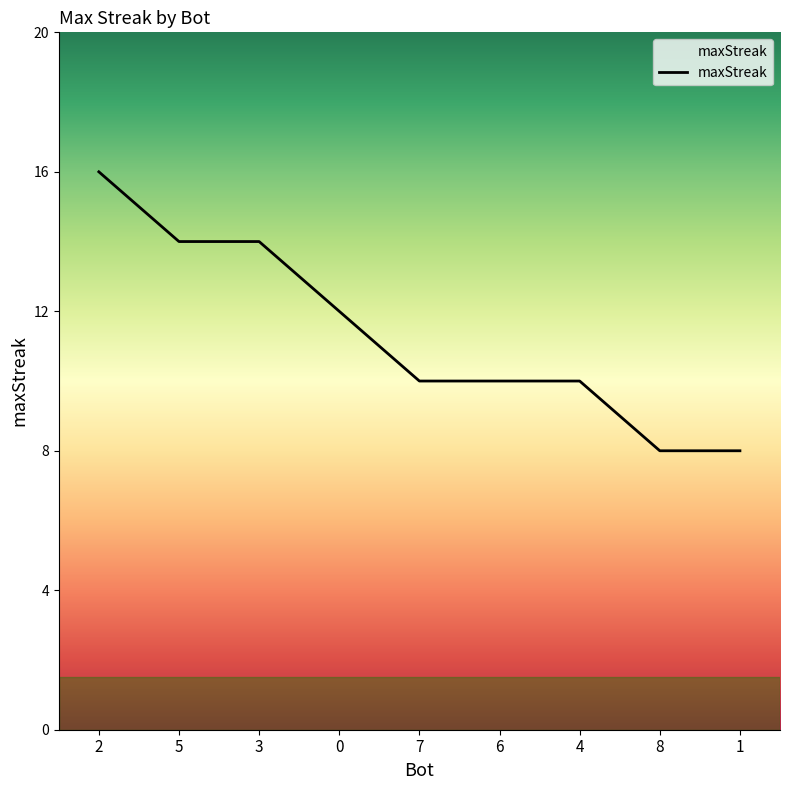

What is the change in value from 3 to 1?

-6